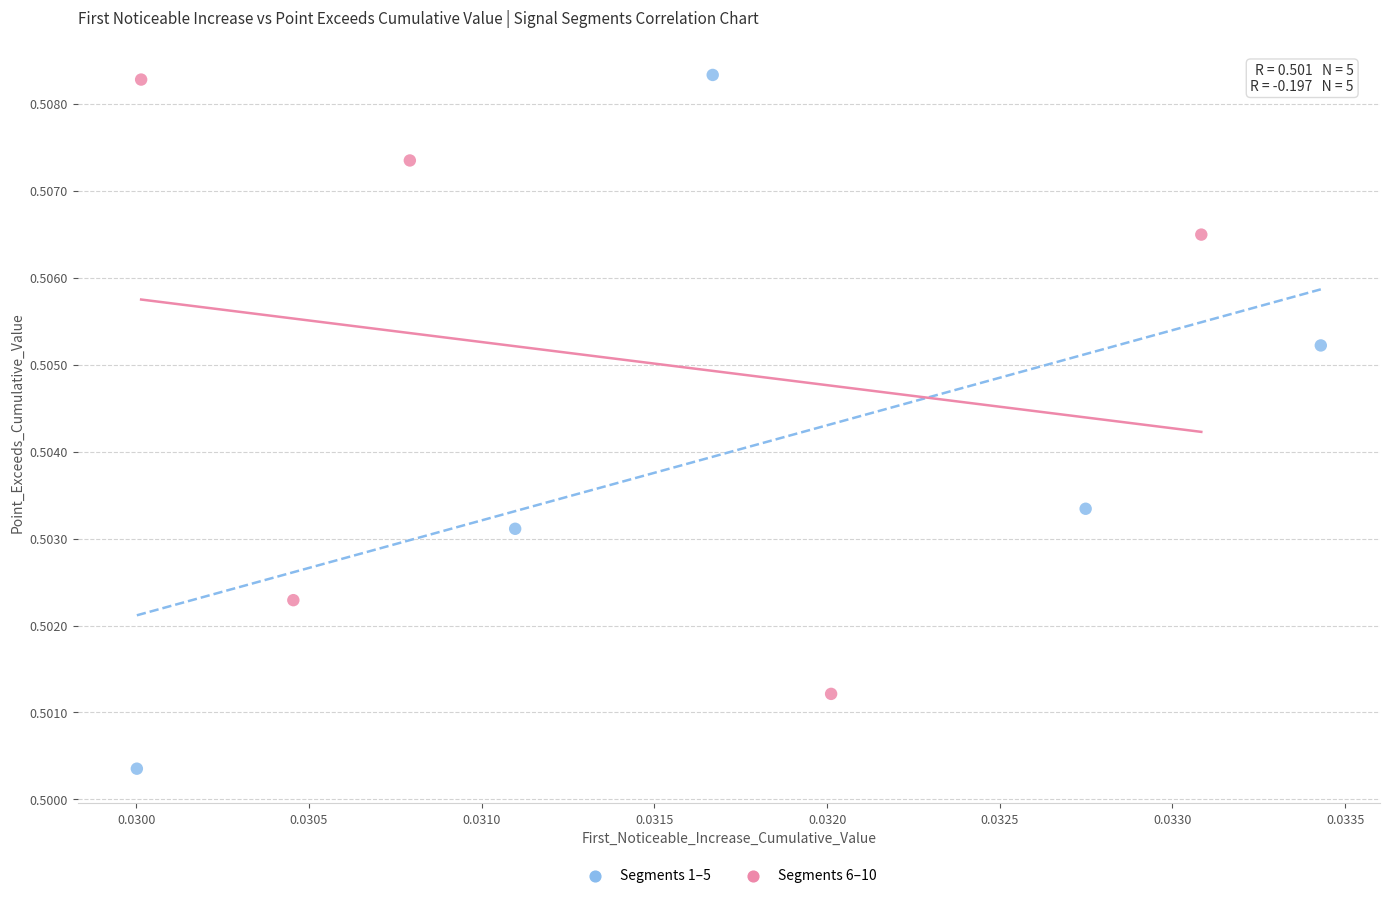

Which series has the largest Y range (max minus min)?

Segments 1–5